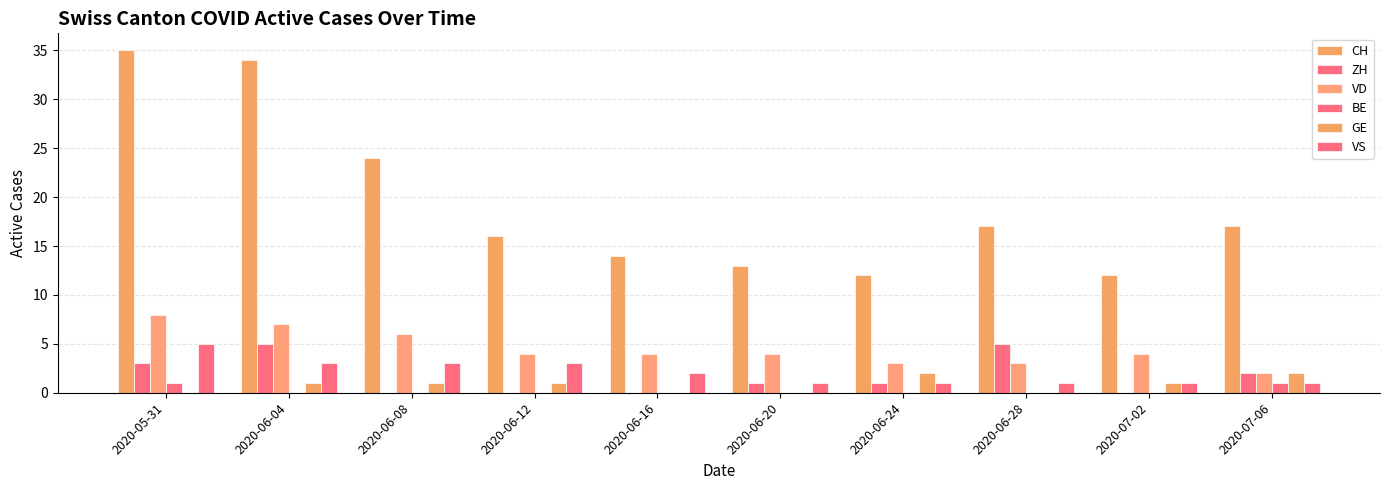

How many distinct data groups are displayed?

6